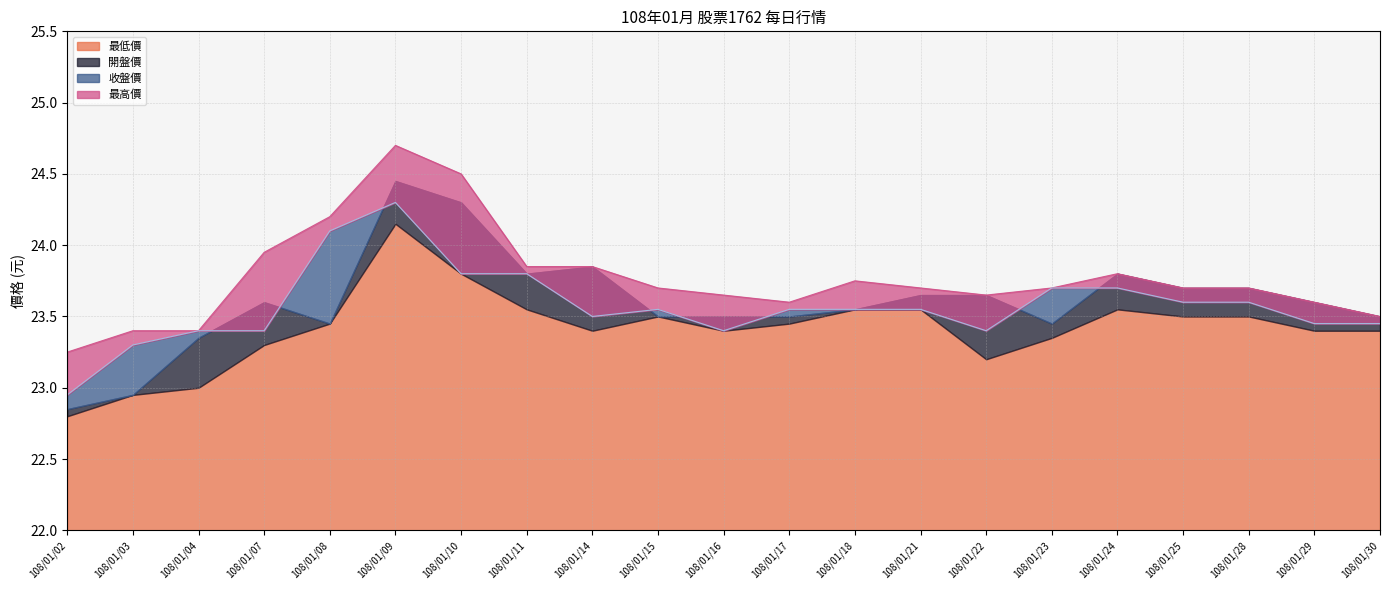

The 收盤價 series shows 24.1 at 108/01/08. True or false?

True